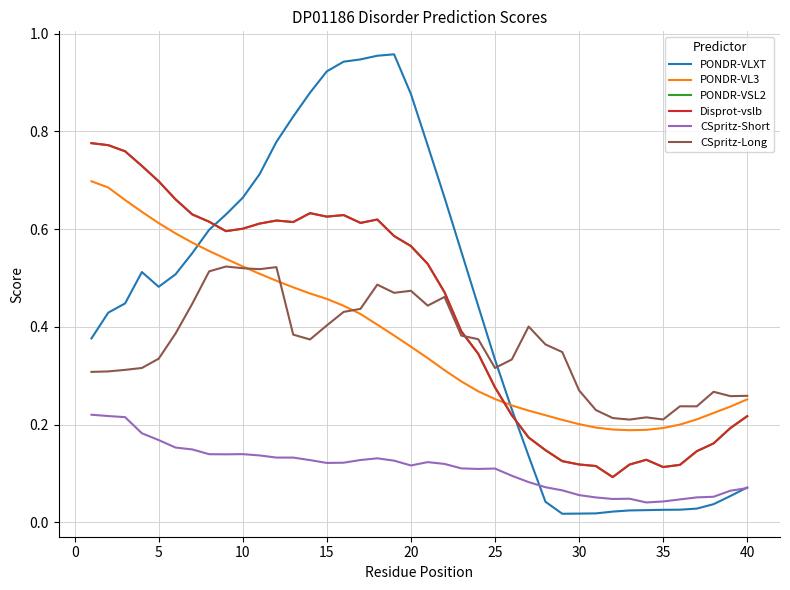

Does the chart display data point markers on the line(s)?

No